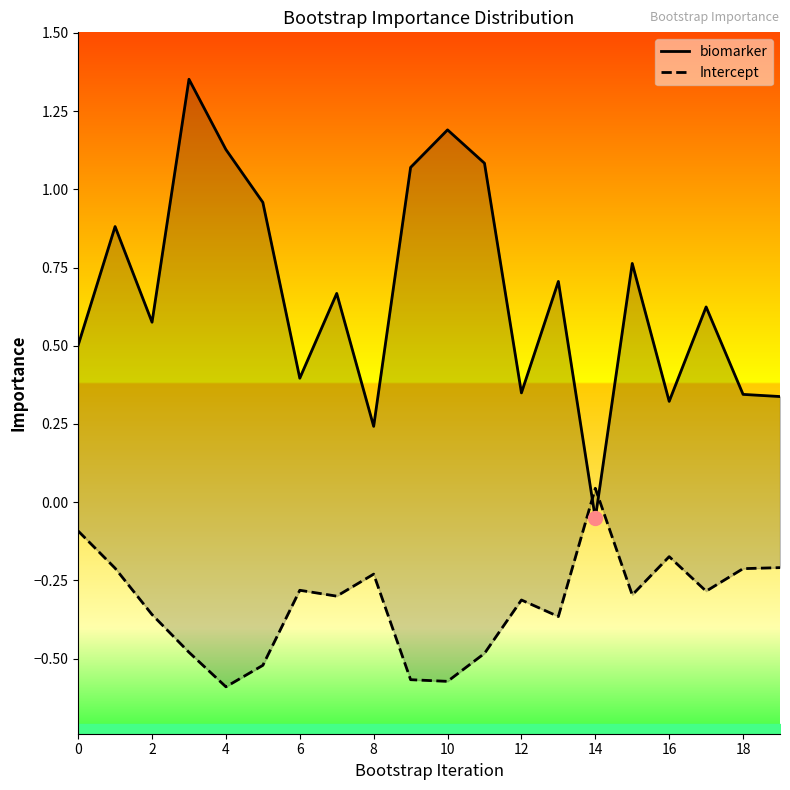

What are all the series names shown in the legend?

biomarker, Intercept